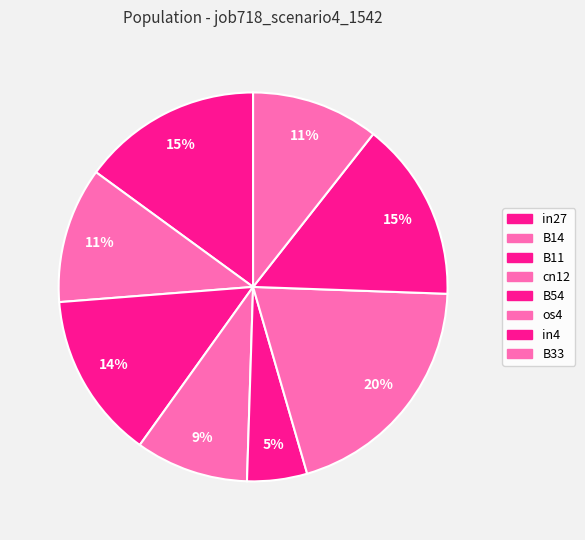

True or false: in27 accounts for 15% of the total.

True